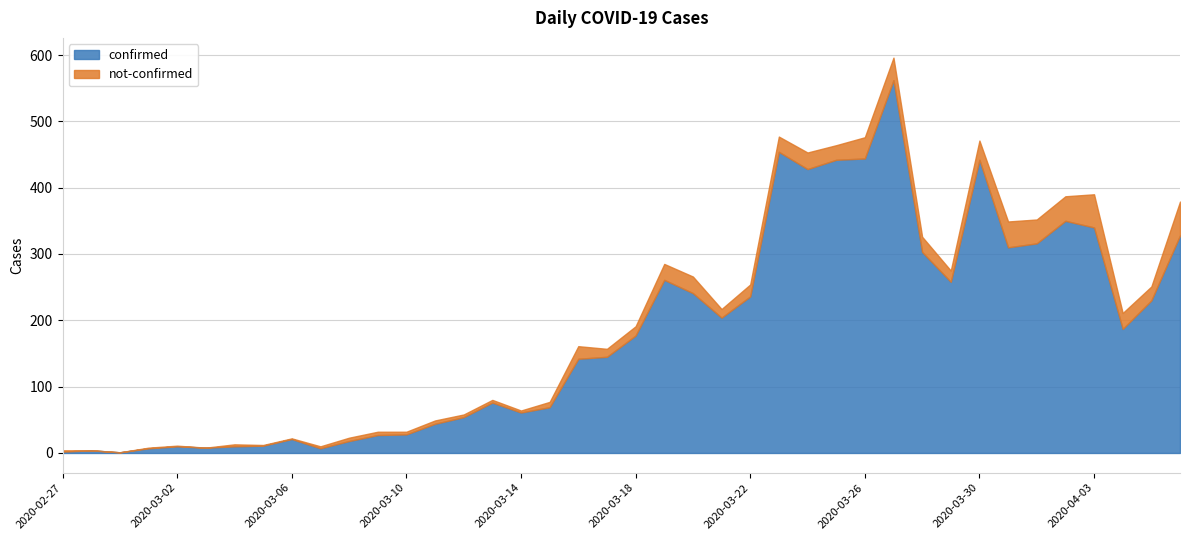

What is the total value across all series at 2020-04-05?

251